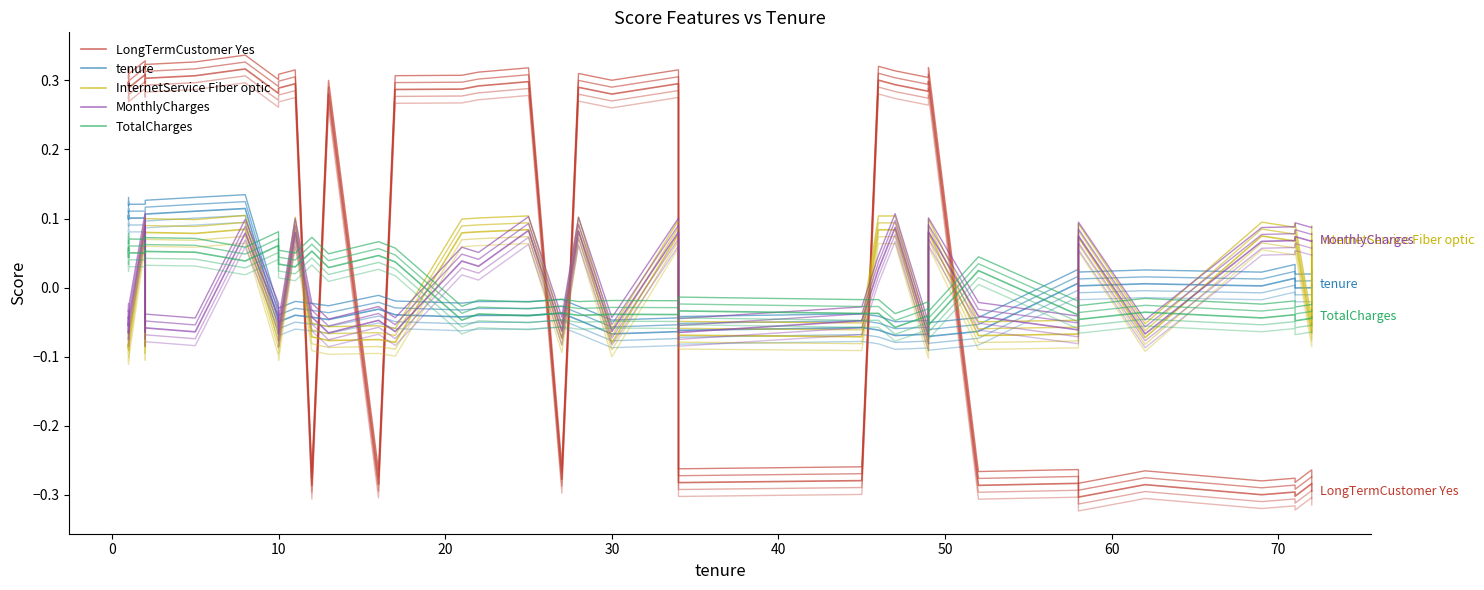

What is the difference between the maximum and second lowest values in the tenure series?

0.2